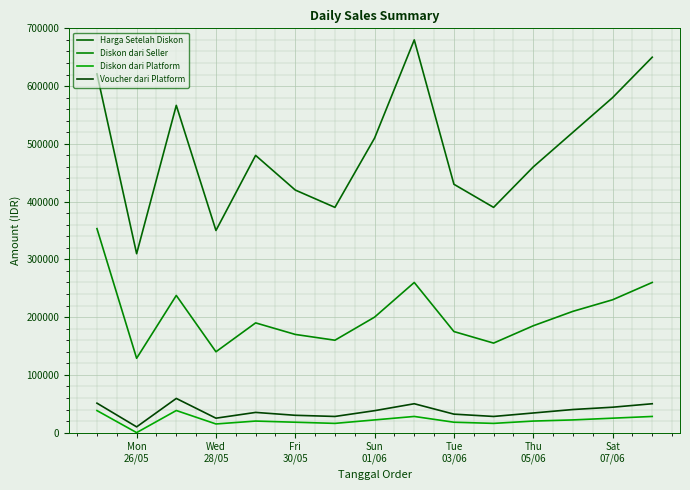

What is the sum of all Diskon dari Seller values?

3054400